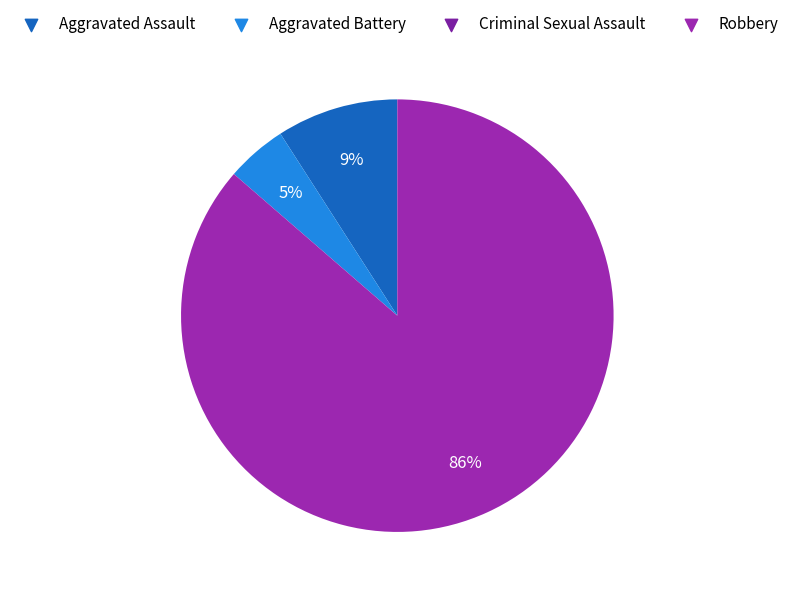

How many slices are in this pie chart?

4